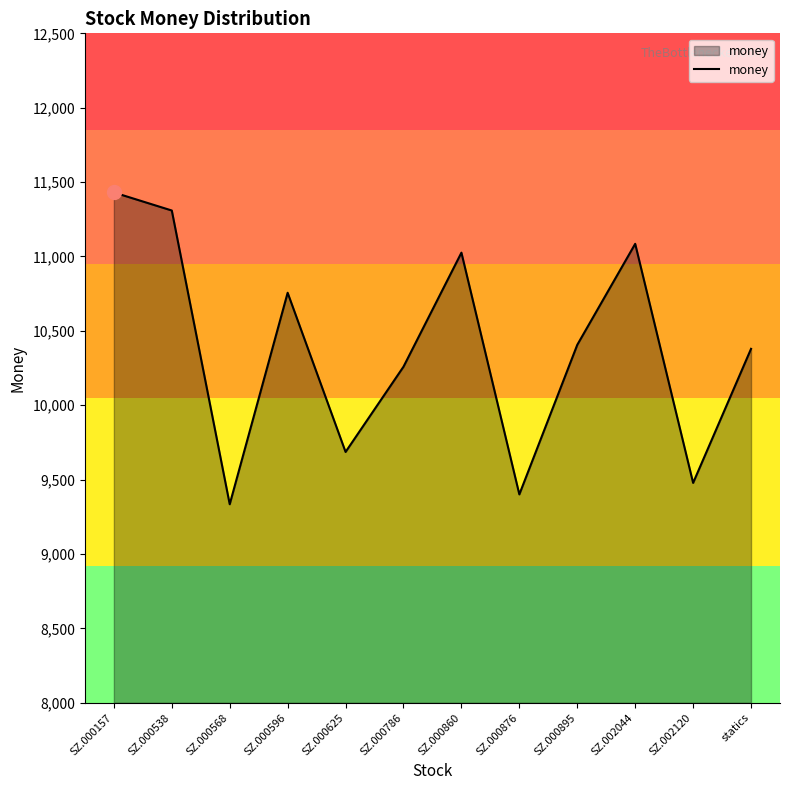

Where does the data first go above 10406?

SZ.000157